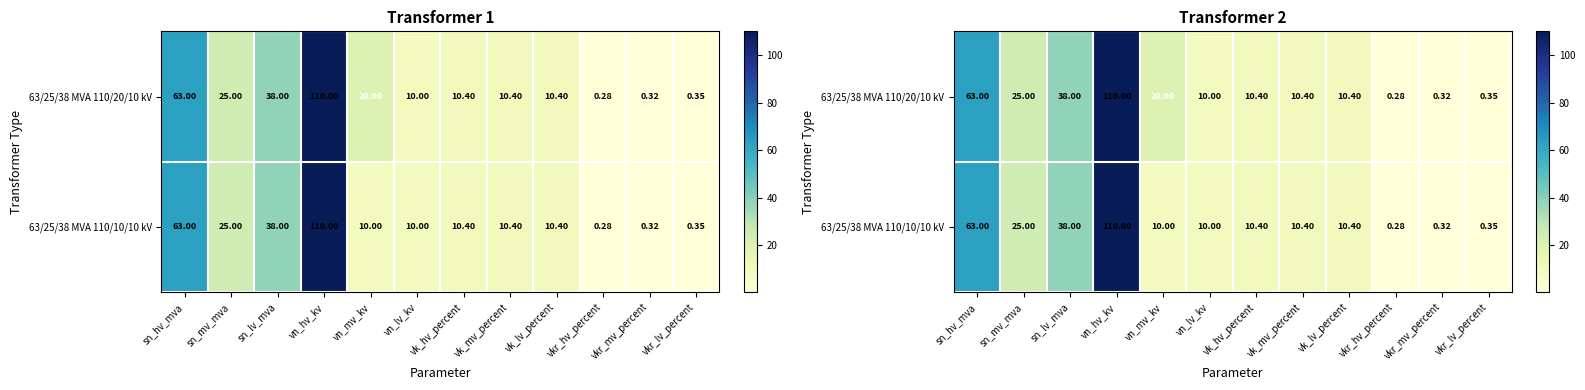

What is the difference between the 63/25/38 MVA 110/10/10 kV values at vkr_hv_percent and vkr_lv_percent?

0.1